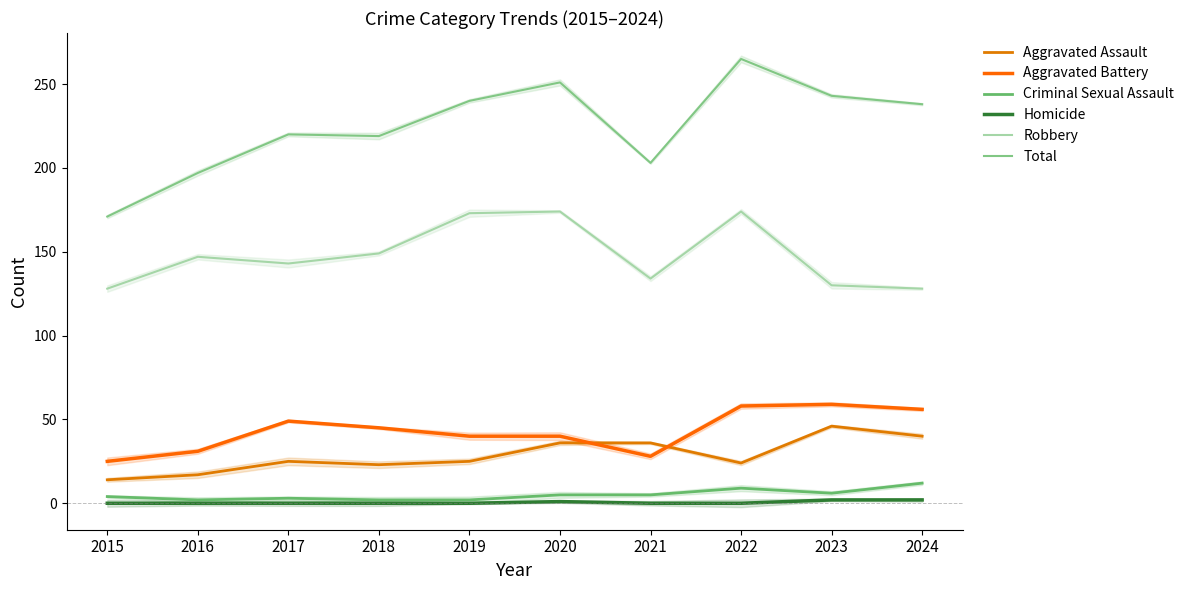

What is the difference between the maximum and minimum values in the Total series?

94